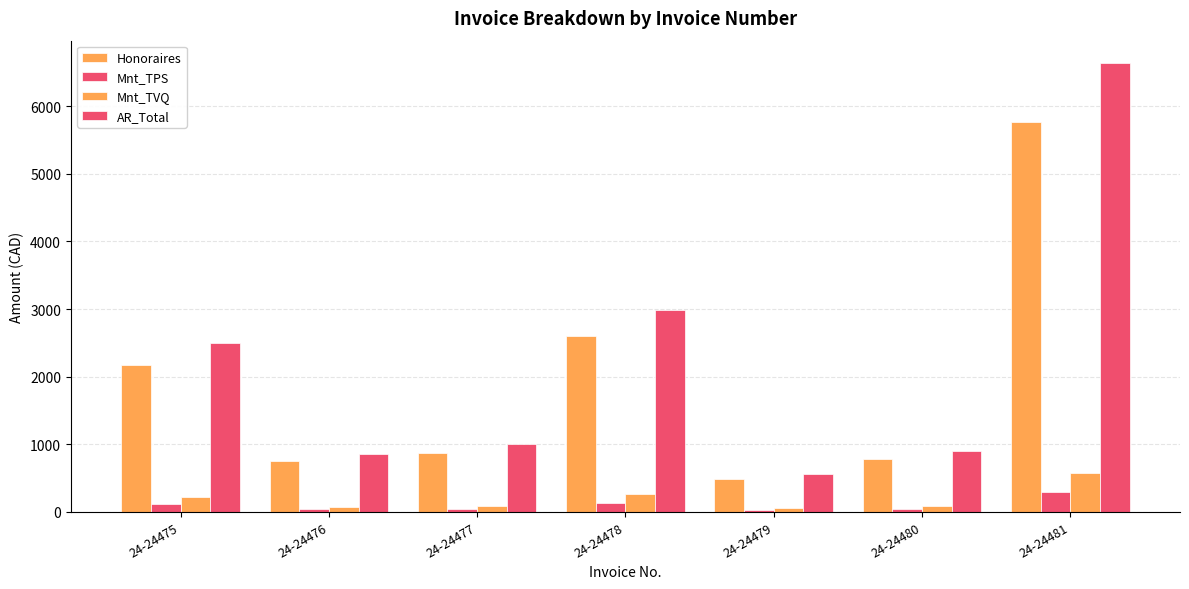

How many categories are shown in the chart?

7